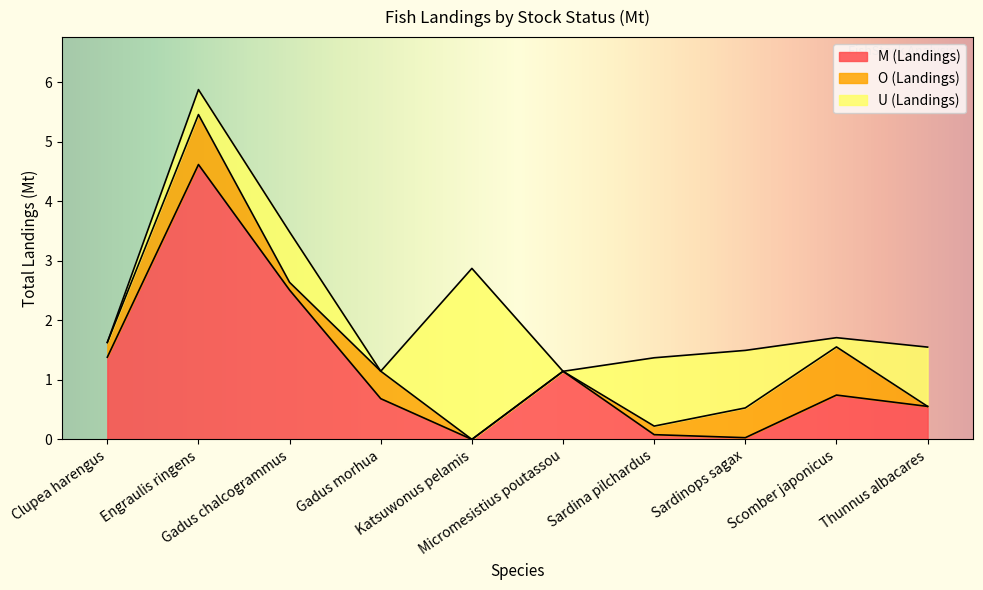

What is the difference between the highest and lowest values at Katsuwonus pelamis?

2.9